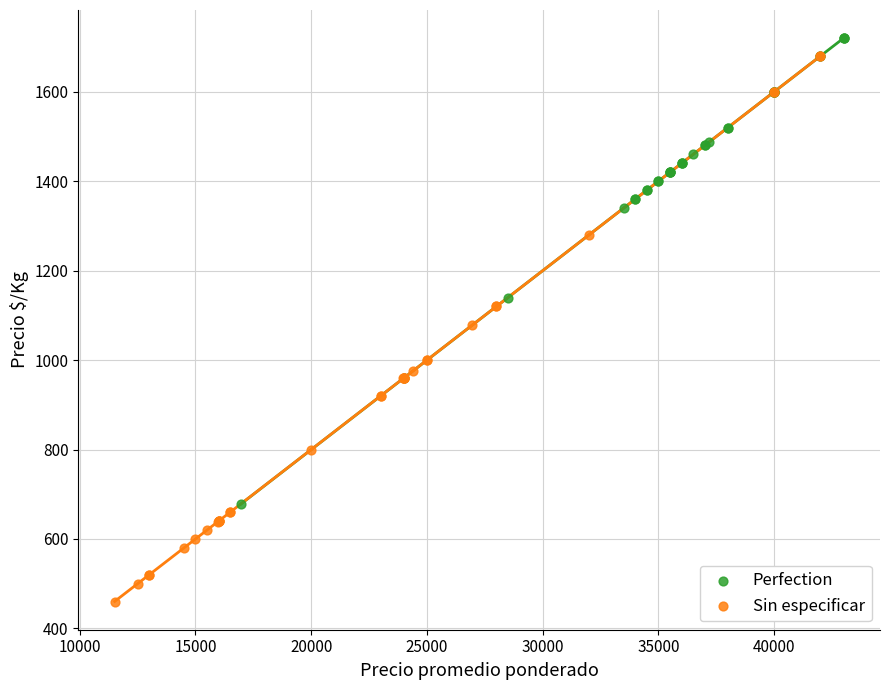

Which series reaches the minimum Y coordinate?

Sin especificar